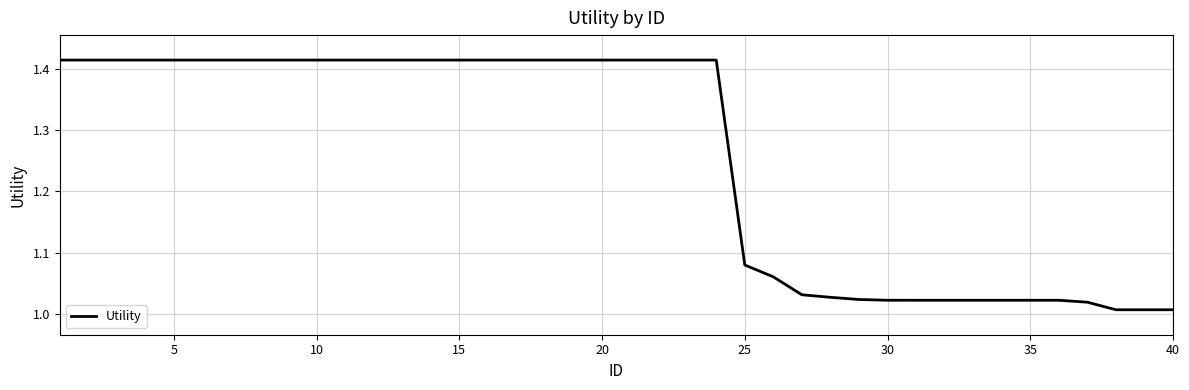

Is it true that the value at 35 is 0.4?

False